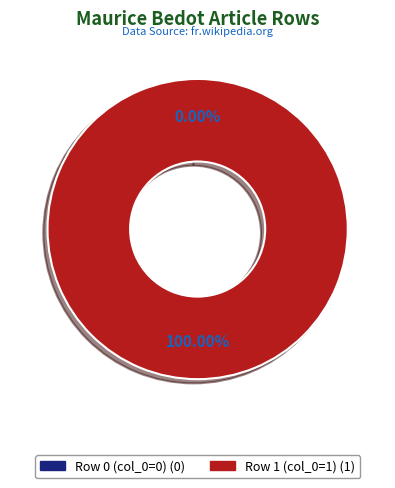

Rank the categories by value from highest to lowest.

Row 1 (col_0=1), Row 0 (col_0=0)